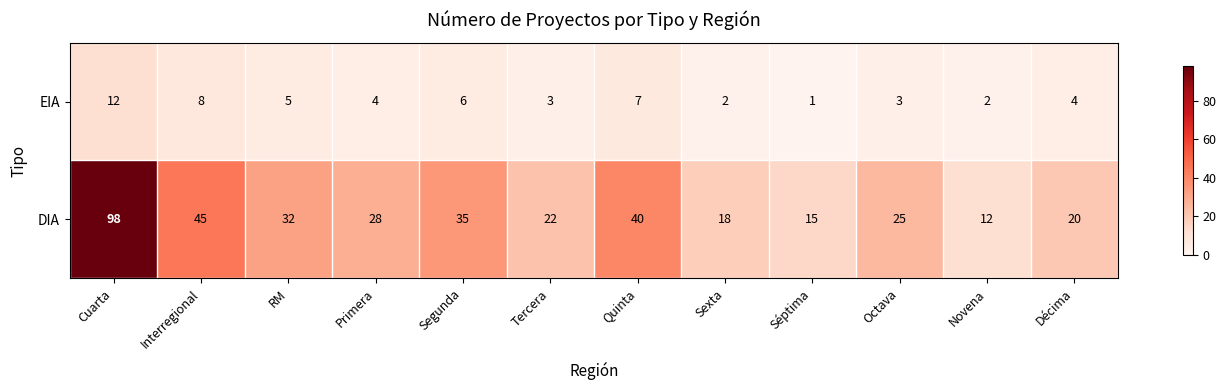

What is the difference between the DIA values at Décima and RM?

12